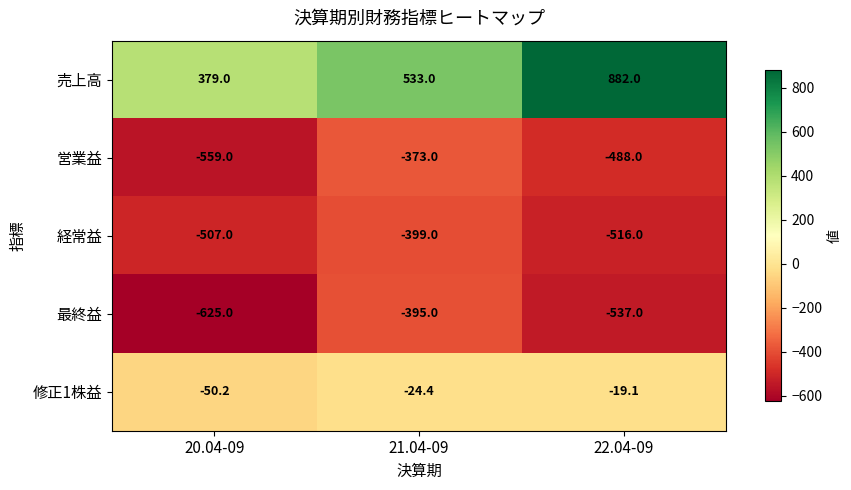

What is the total value across all series at 22.04-09?

-678.1